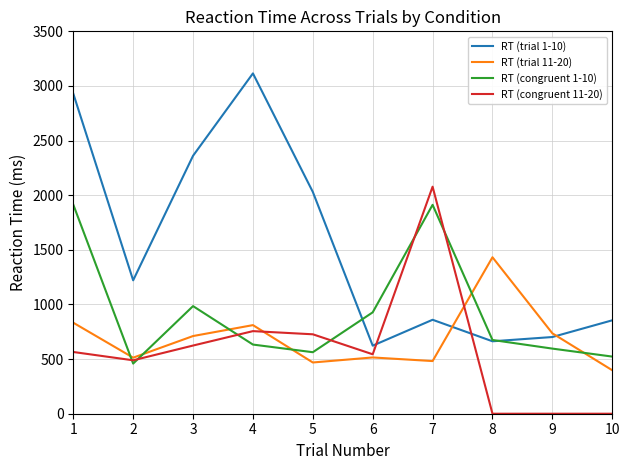

Where does the RT (trial 1-10) series first go above 1221?

1